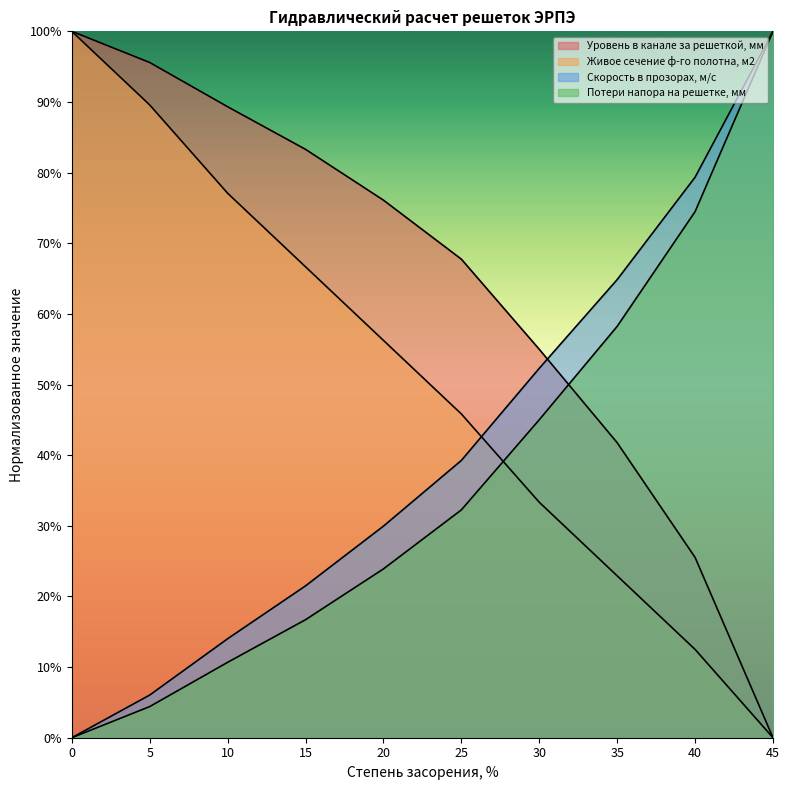

What is the spread (max minus min) of values at 40?

66.8